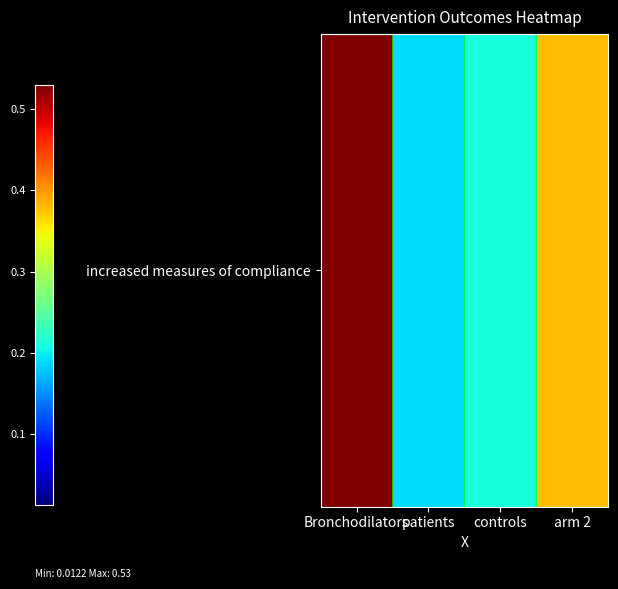

What is the difference between the second highest and second lowest values?

0.2